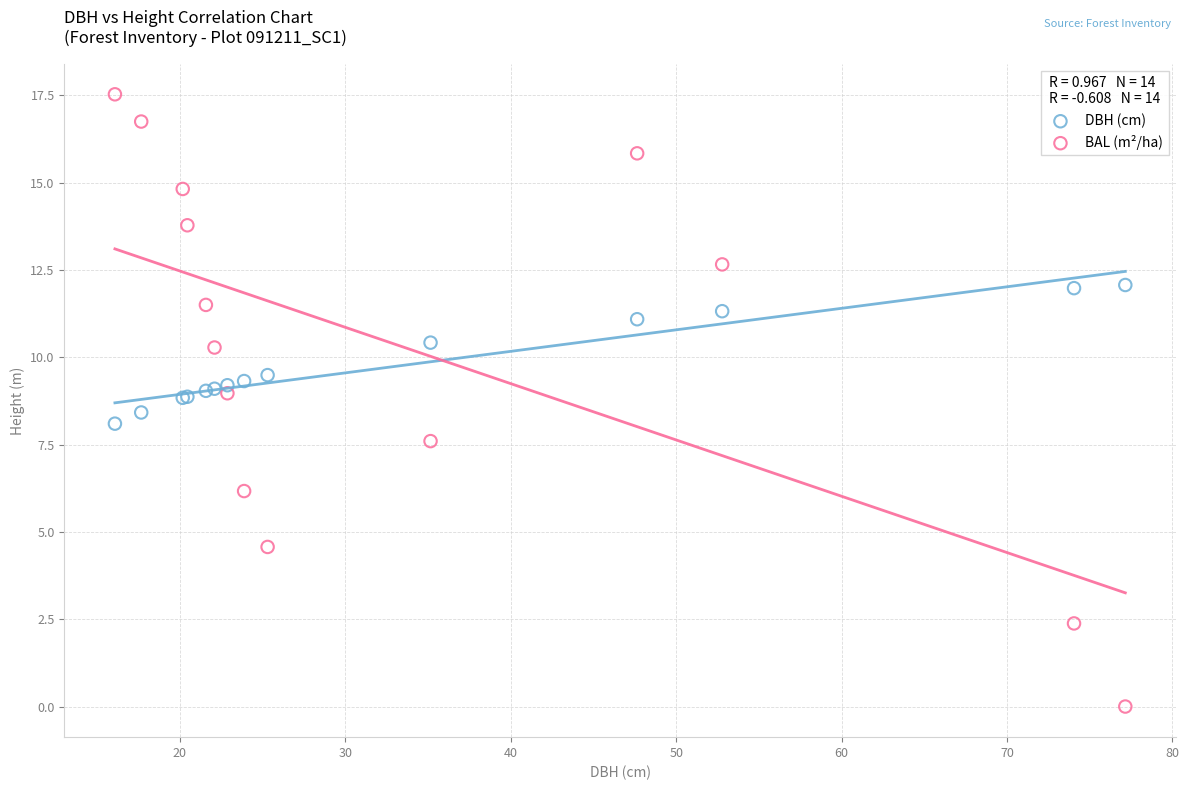

Which series reaches the minimum Y coordinate?

BAL (m²/ha)